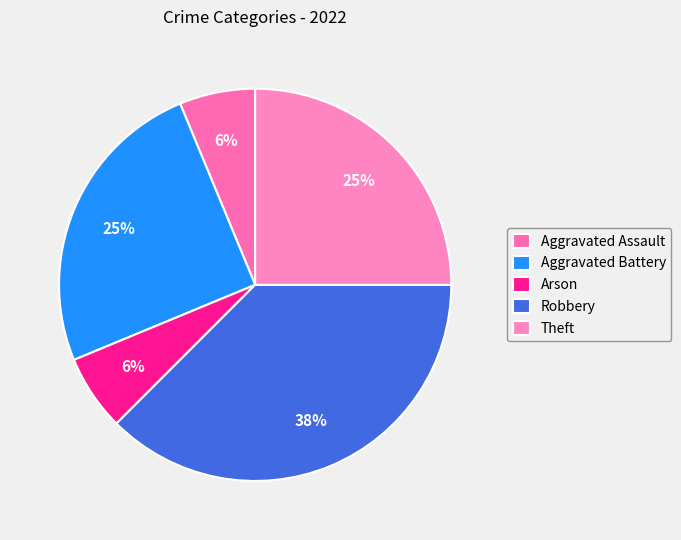

Combined, what portion of the pie is Robbery and Aggravated Battery?

62.5%